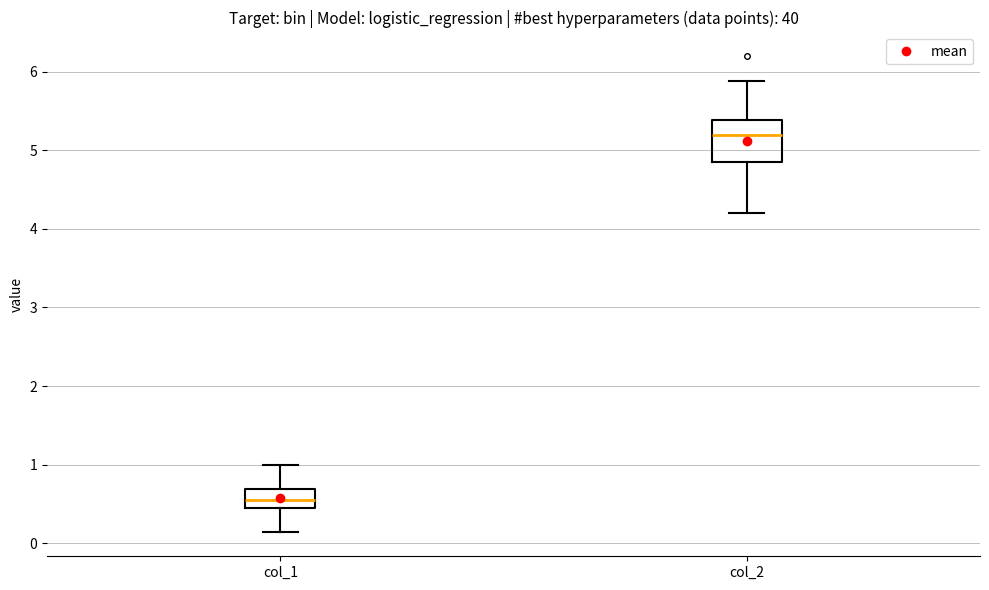

Where does the median line of the box for col_2 sit on the y-axis? The values are not printed on the chart, so give them approximately, as read against the axis.

5.2